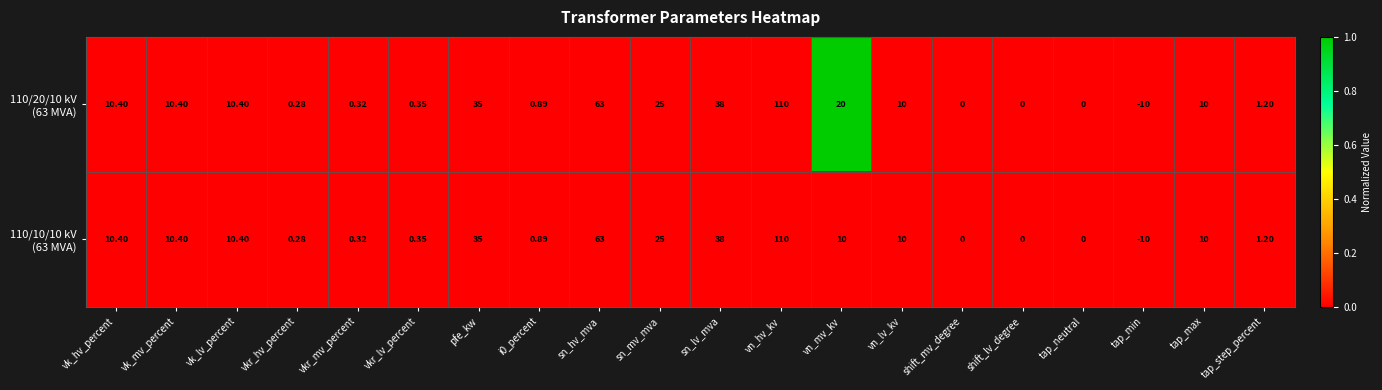

At which category is the sum across all series the highest?

vn_hv_kv